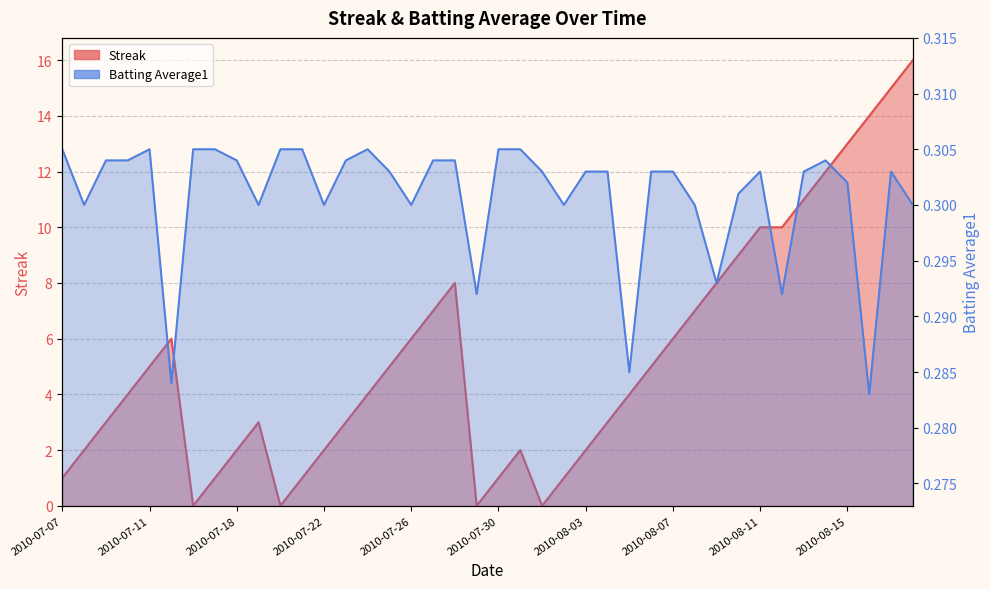

In Streak, how many points are lower than both neighbors (excluding endpoints)?

4